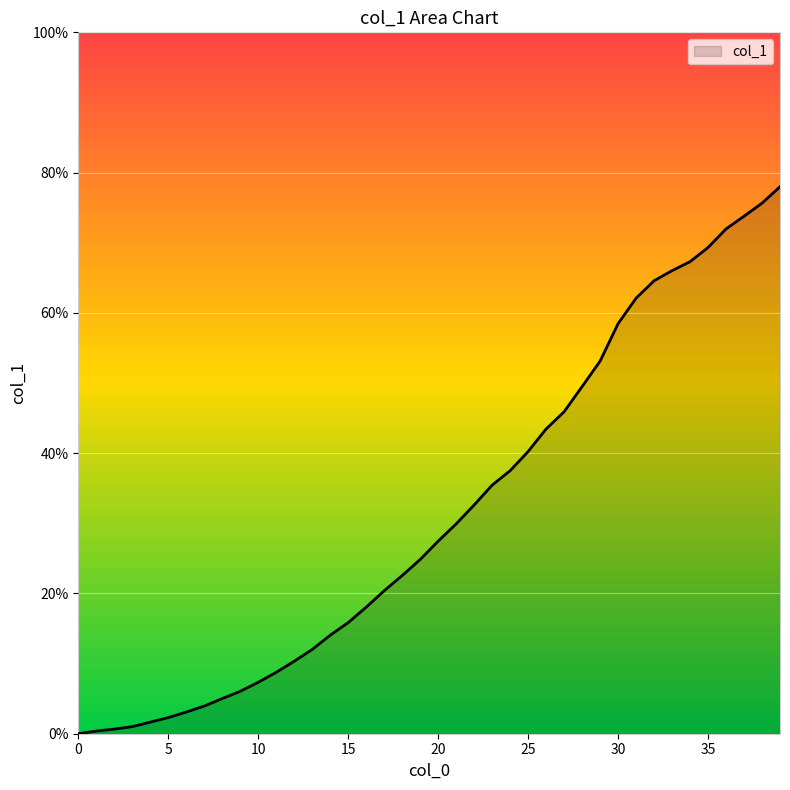

What is the difference between the maximum and minimum values?

78.0